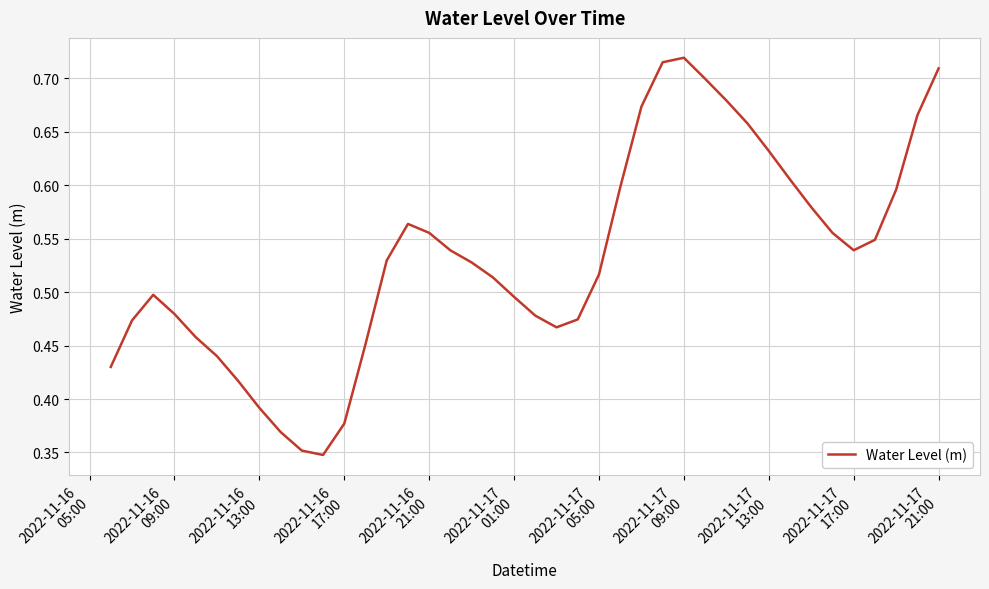

Does the chart have visible grid lines?

Yes